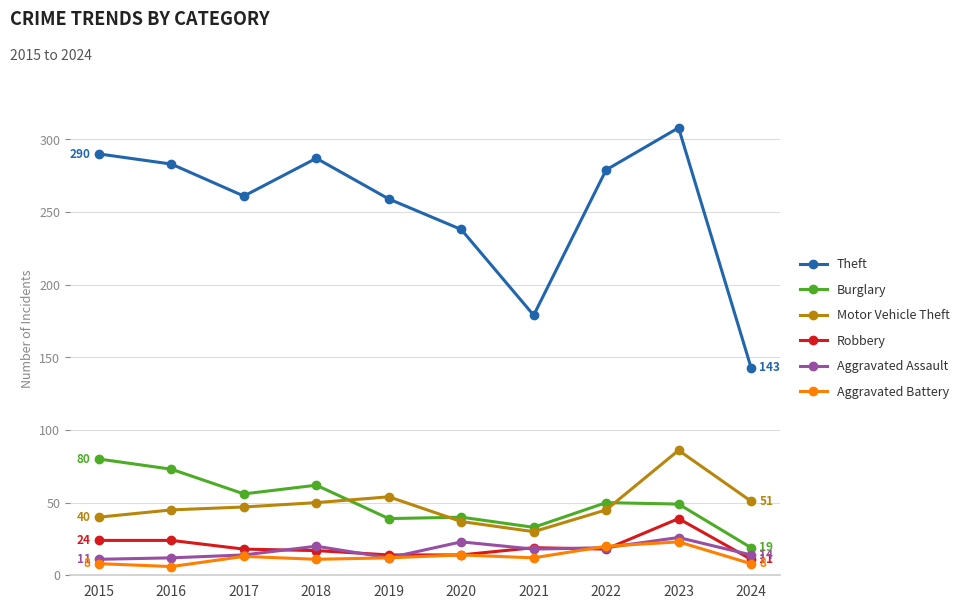

True or false: Burglary and Aggravated Assault cross at least once.

False